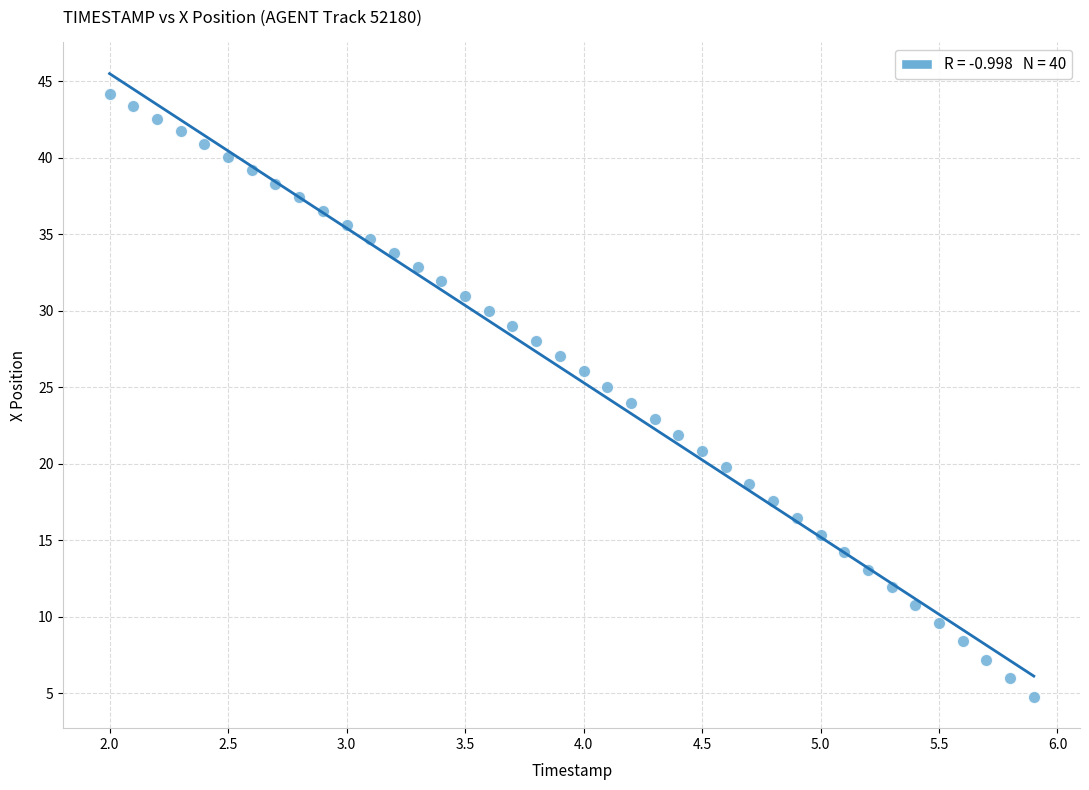

What is the range of Y values (max minus min)?

39.4